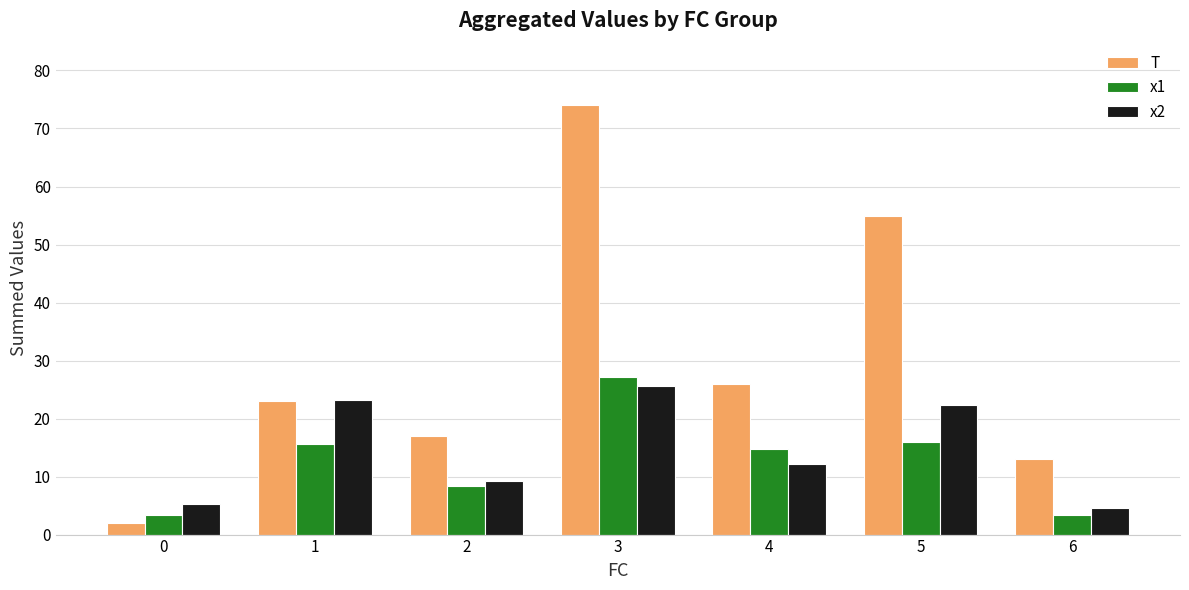

At 3, list the series in order from smallest to largest.

x2, x1, T